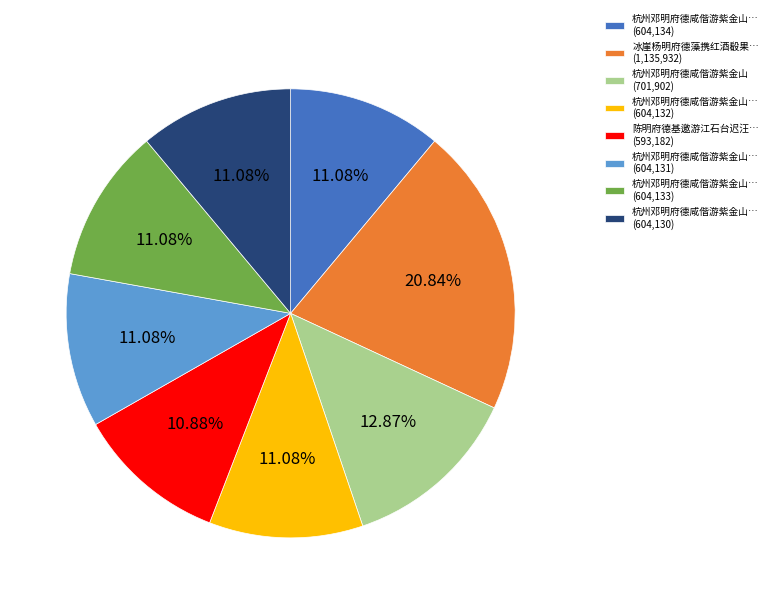

Count the number of slices in the pie.

8